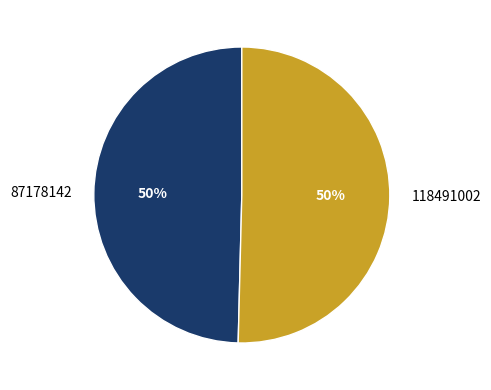

To the nearest percent, what portion does 118491002 represent?

50%